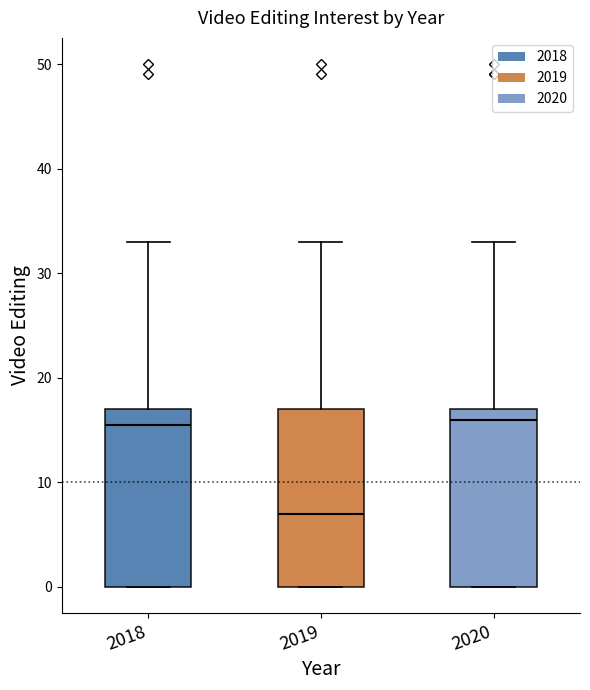

Reading left to right, read every box against the y-axis: the position of its median line, the range the box covers, and the ends of its whiskers. The values are not printed on the chart, so give them approximately, as read against the axis.

2018: median 16, box 0 to 17, whiskers 0 to 33
2019: median 7, box 0 to 17, whiskers 0 to 33
2020: median 16, box 0 to 17, whiskers 0 to 33